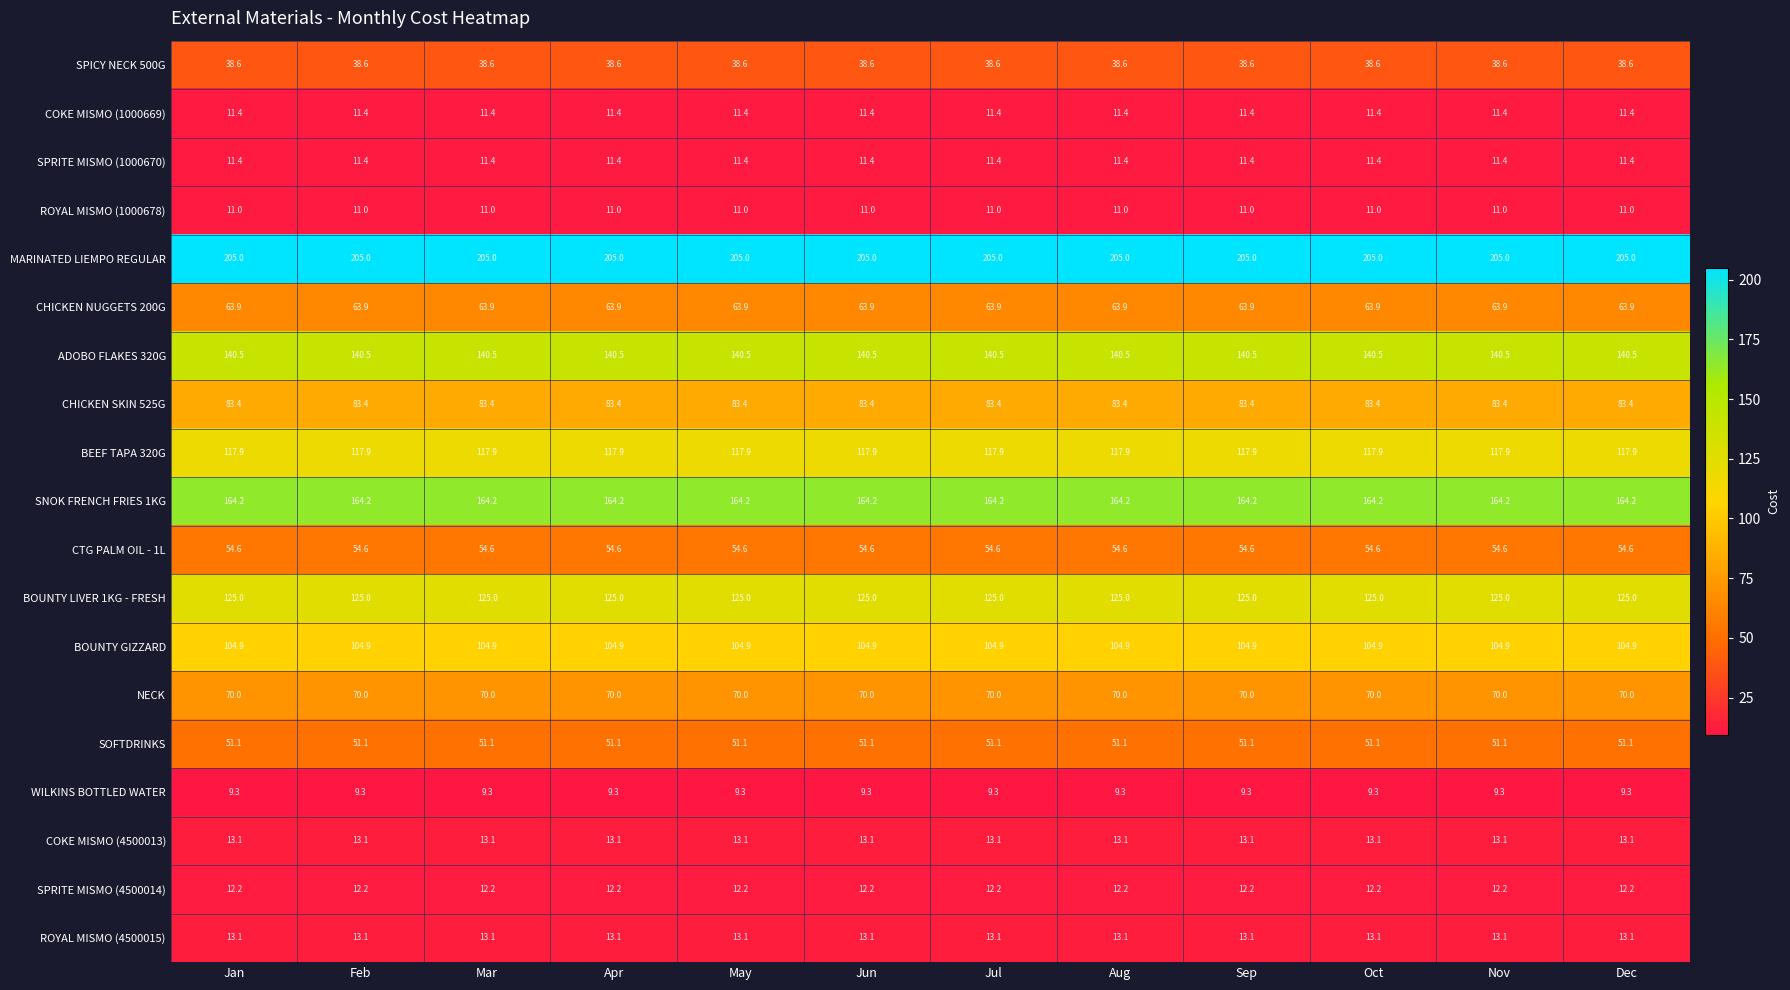

At how many categories does at least one series exceed 170?

12